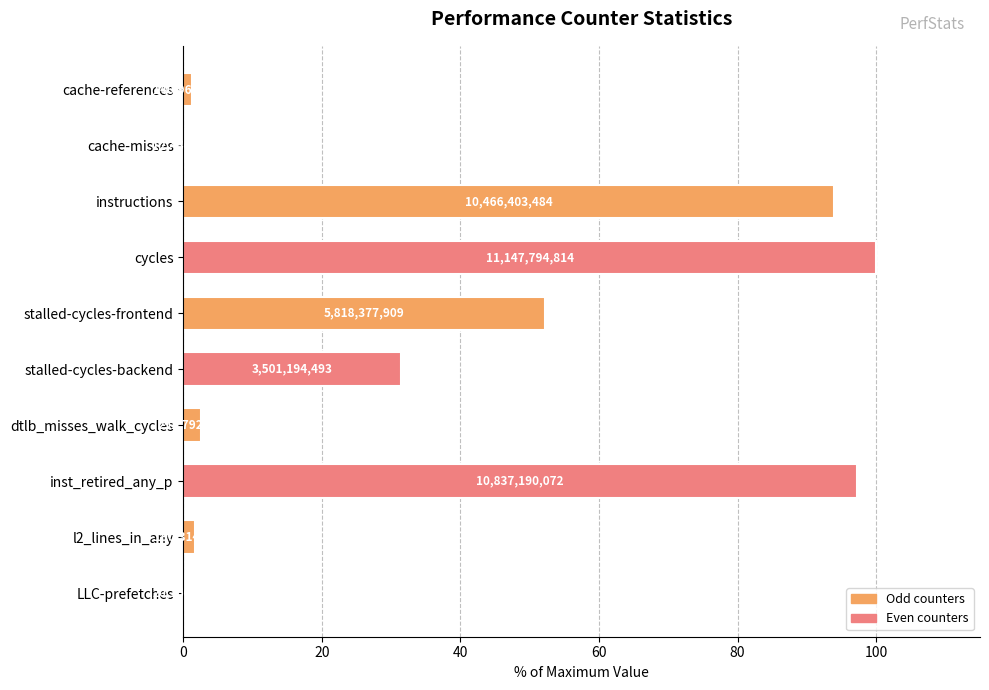

What is the difference between the second highest and second lowest values?

97.0